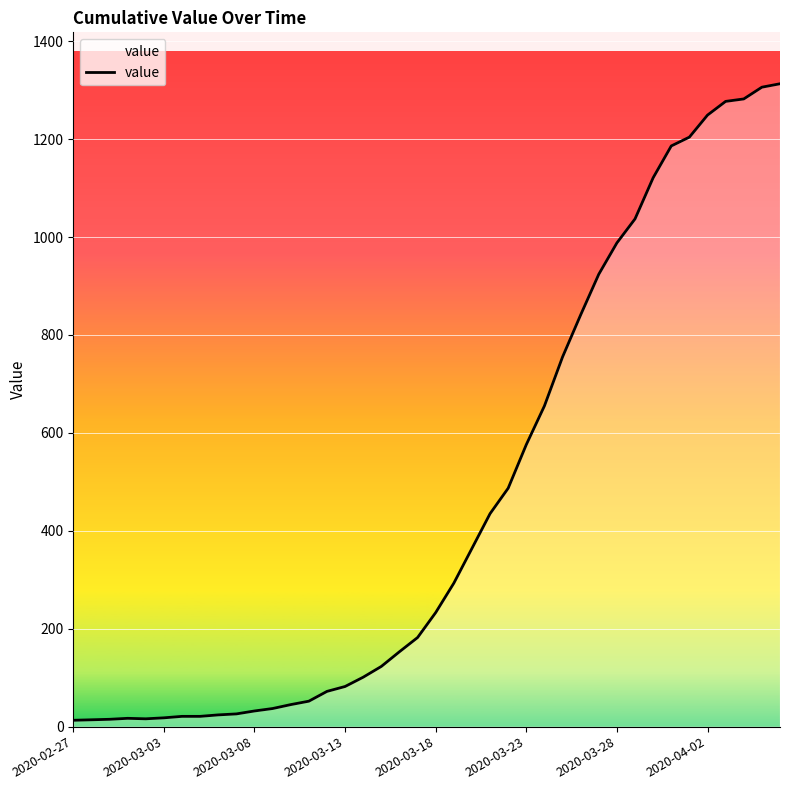

Does the chart have visible grid lines?

Yes